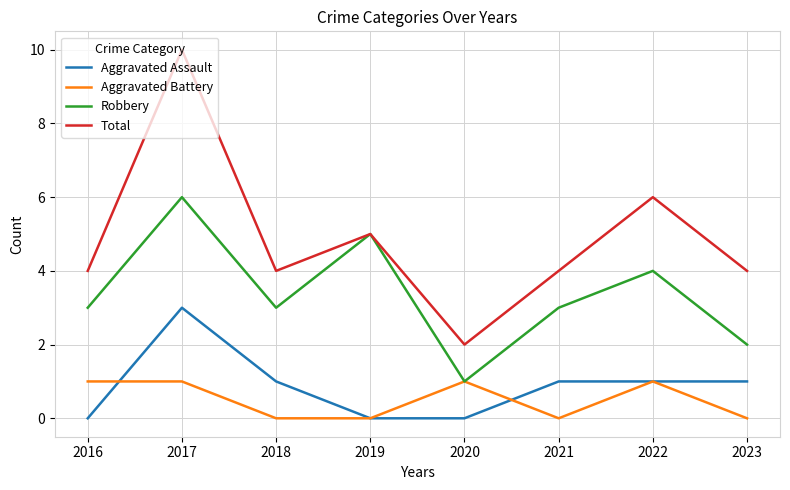

Does the chart display data point markers on the line(s)?

No